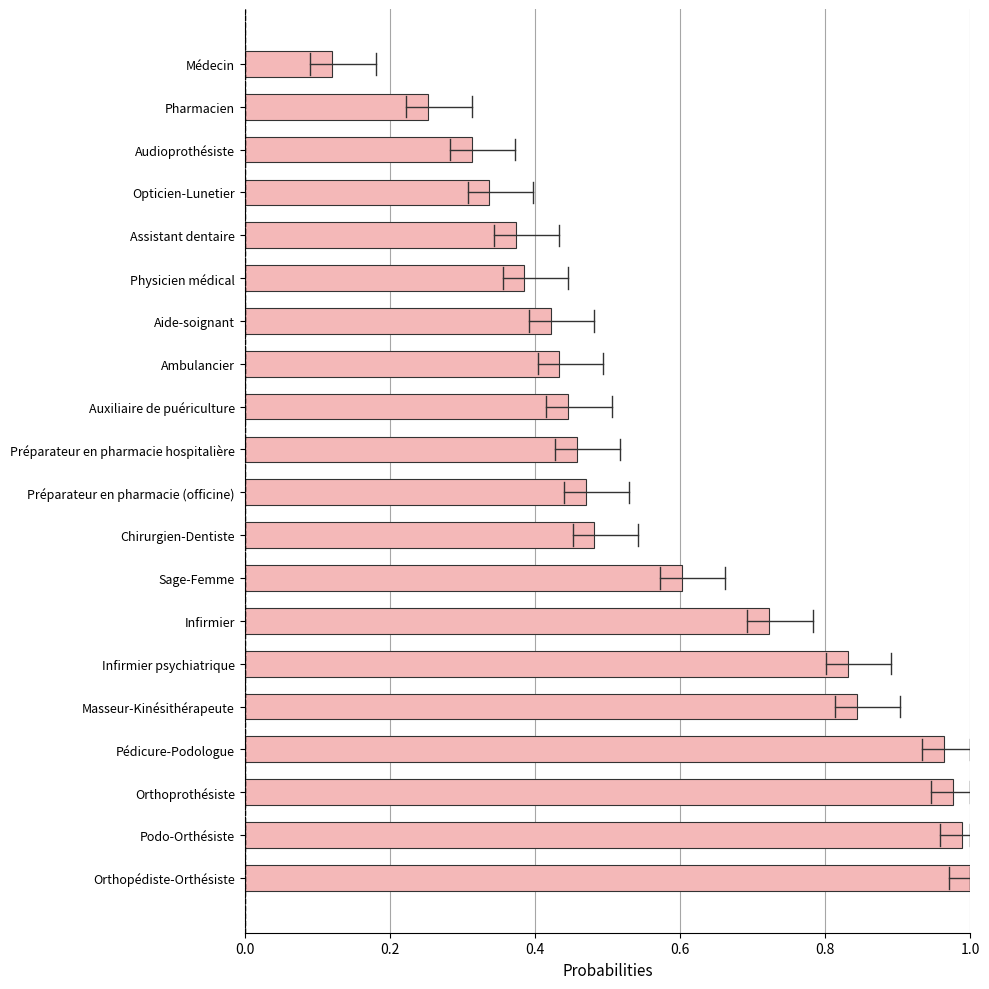

What is the change in value from Préparateur en pharmacie hospitalière to Infirmier psychiatrique?

+0.4